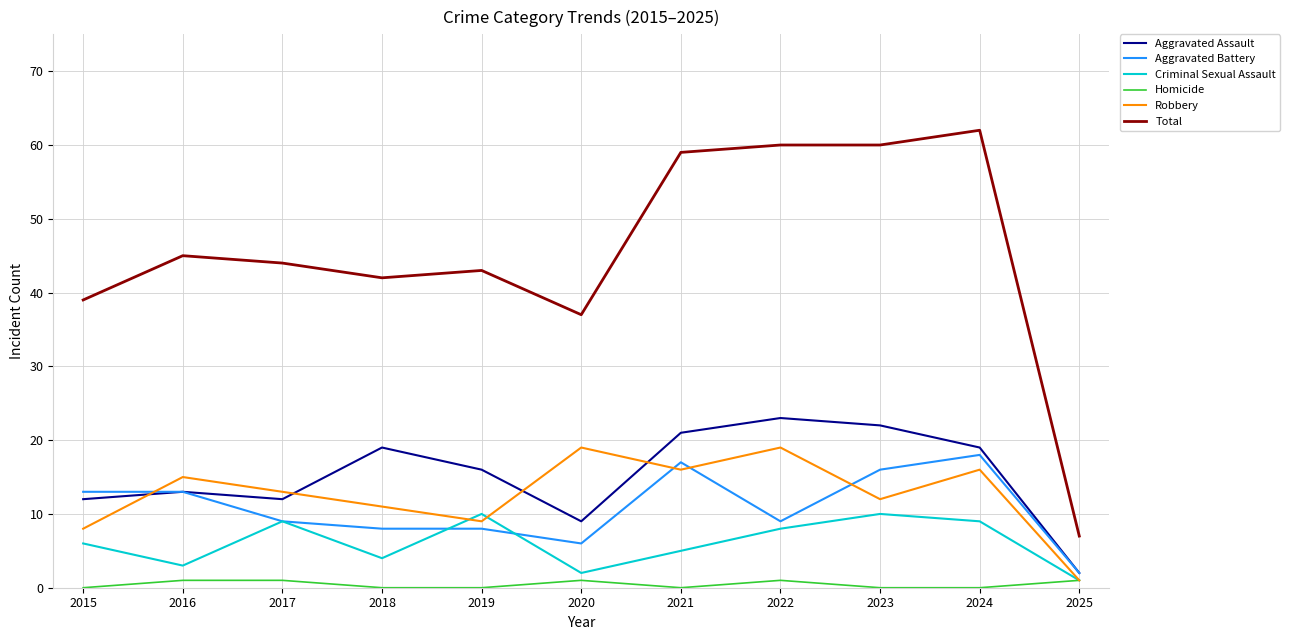

What is the difference between the highest and lowest values at 2021?

59